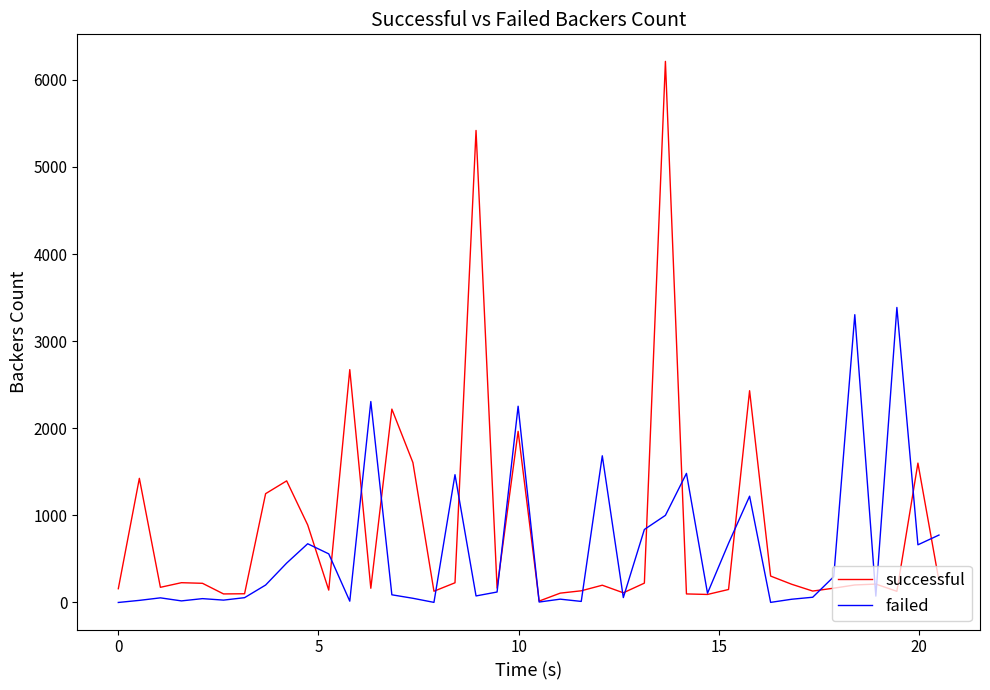

Which series has the largest range (max minus min)?

successful